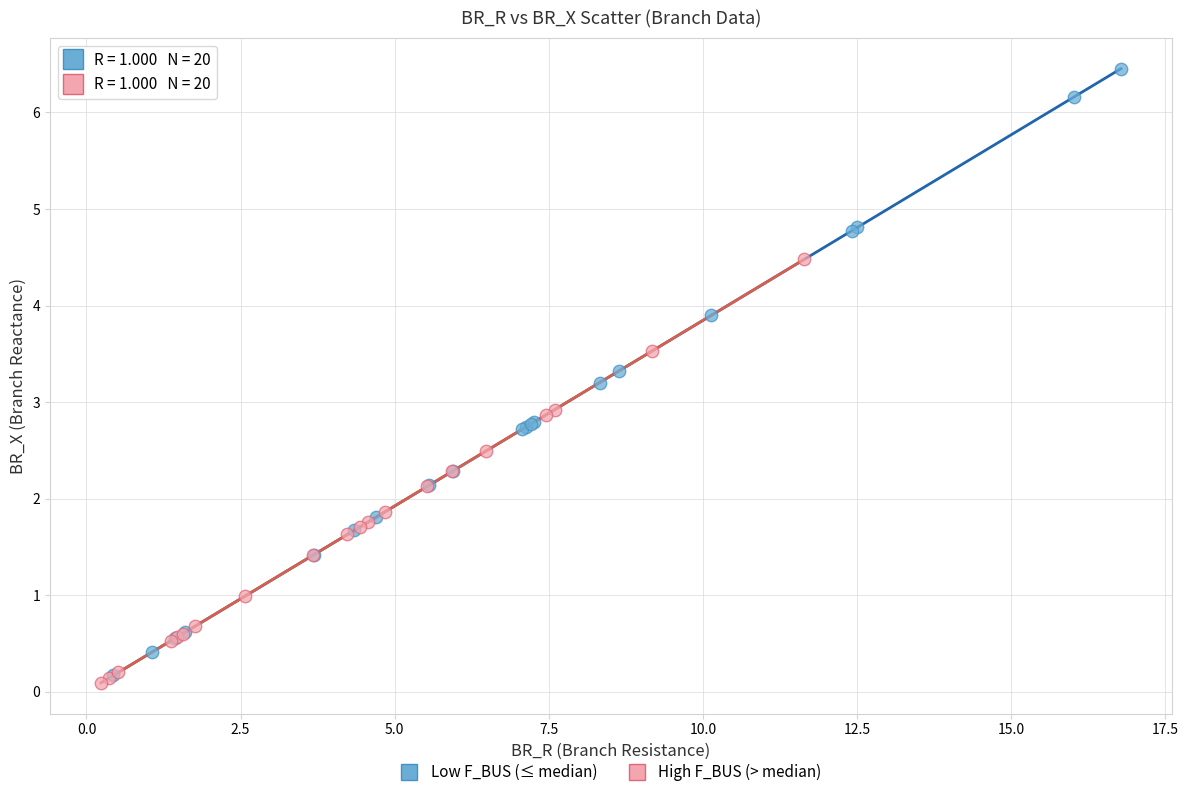

Which series contains the lowest Y value?

High F_BUS (> median)